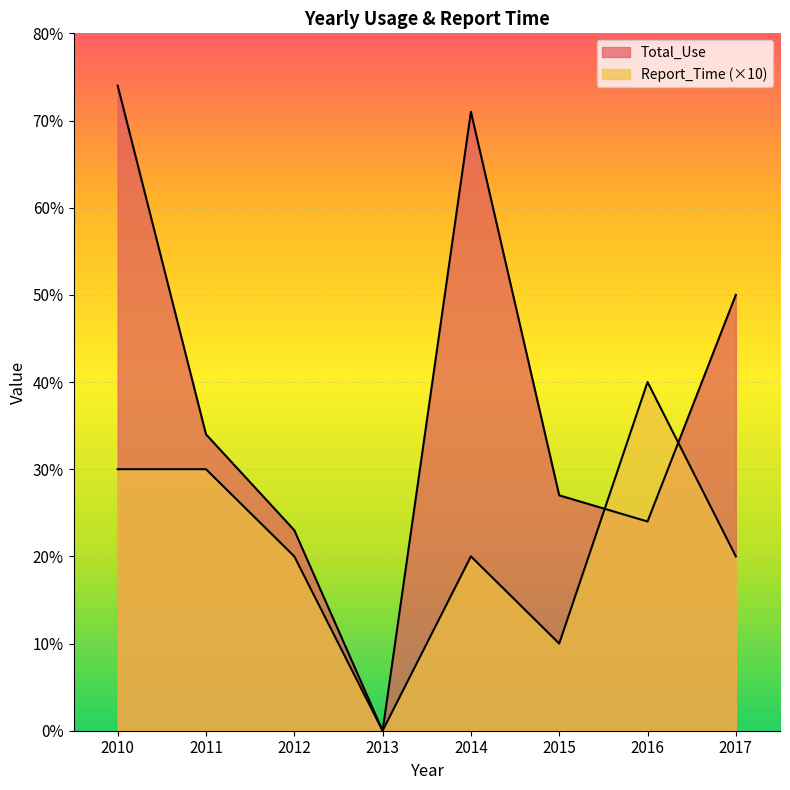

Rank the series by their average value, from highest to lowest.

Total_Use, Report_Time